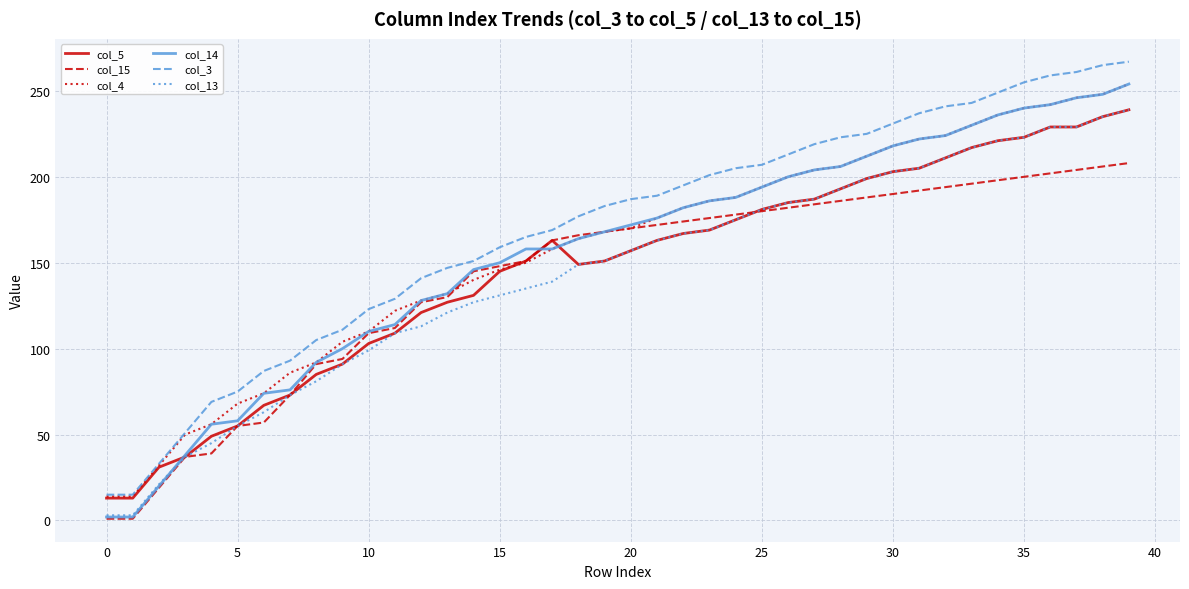

How many values in the col_4 series are below 170?

20